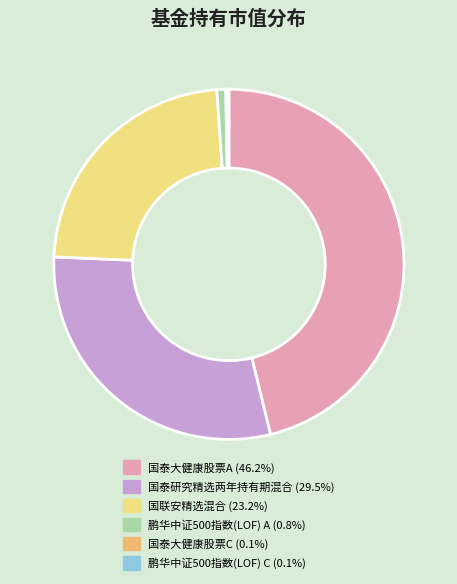

What is the ratio of the value at 国泰研究精选两年持有期混合 to the value at 国泰大健康股票A?

0.6